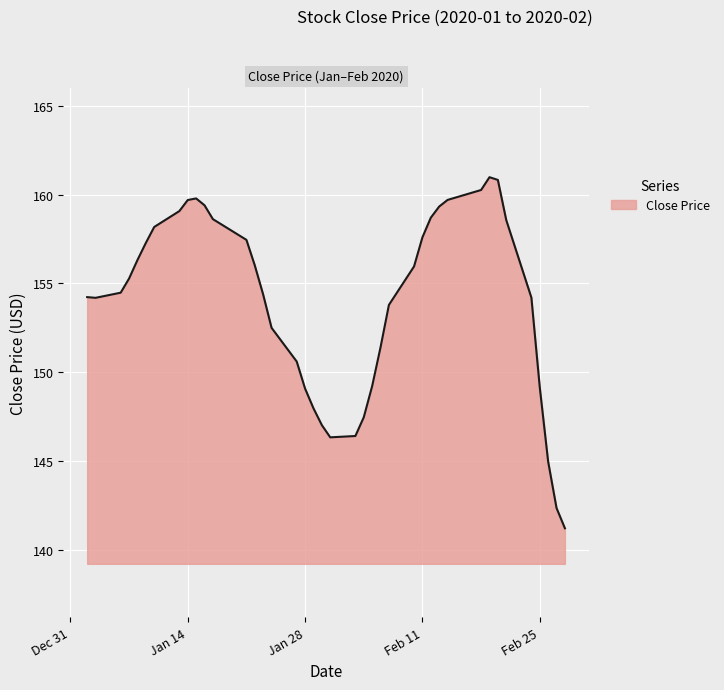

What is the minimum value shown in the chart?

141.2